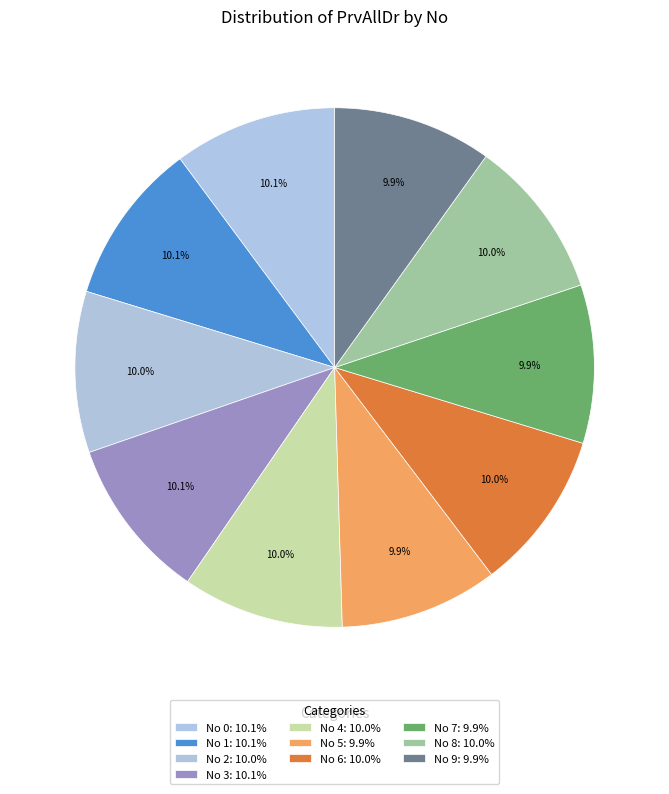

How many slices are in this pie chart?

10